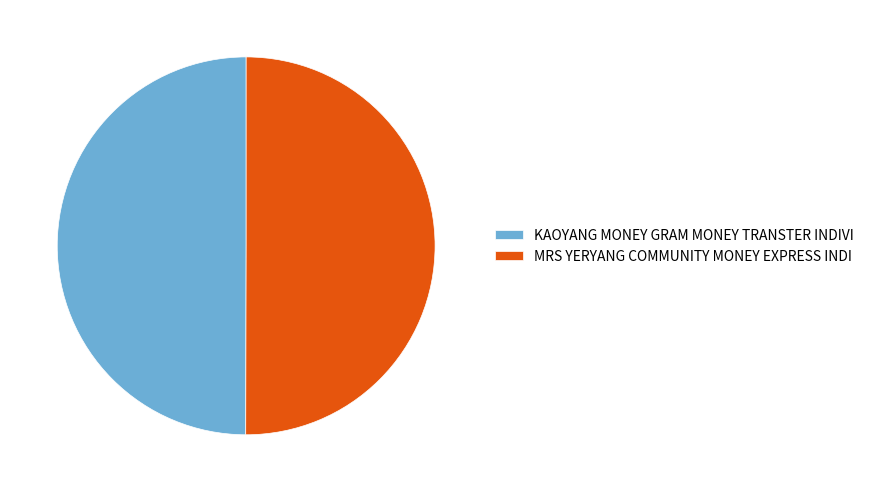

Approximately how many times larger is the value at KAOYANG MONEY GRAM MONEY TRANSTER INDIVI compared to MRS YERYANG COMMUNITY MONEY EXPRESS INDI?

1.0